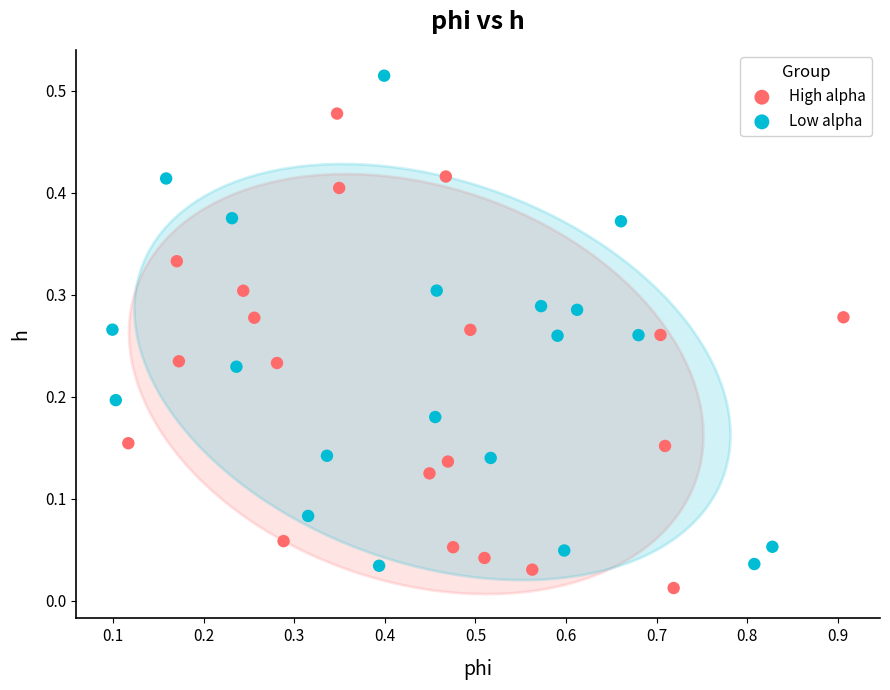

Which series reaches the maximum Y coordinate?

Low alpha